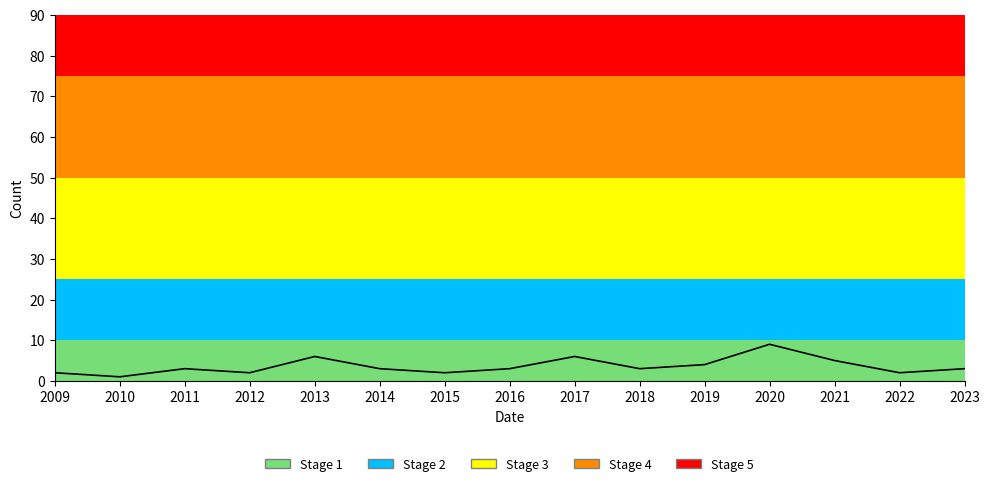

Which label corresponds to the largest value in the chart?

2020